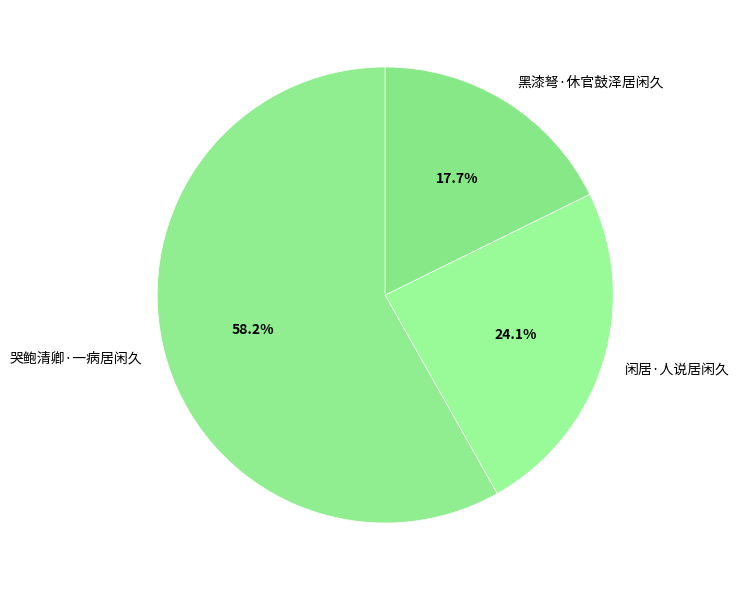

To the nearest percent, what percentage of the pie is 闲居·人说居闲久?

24%